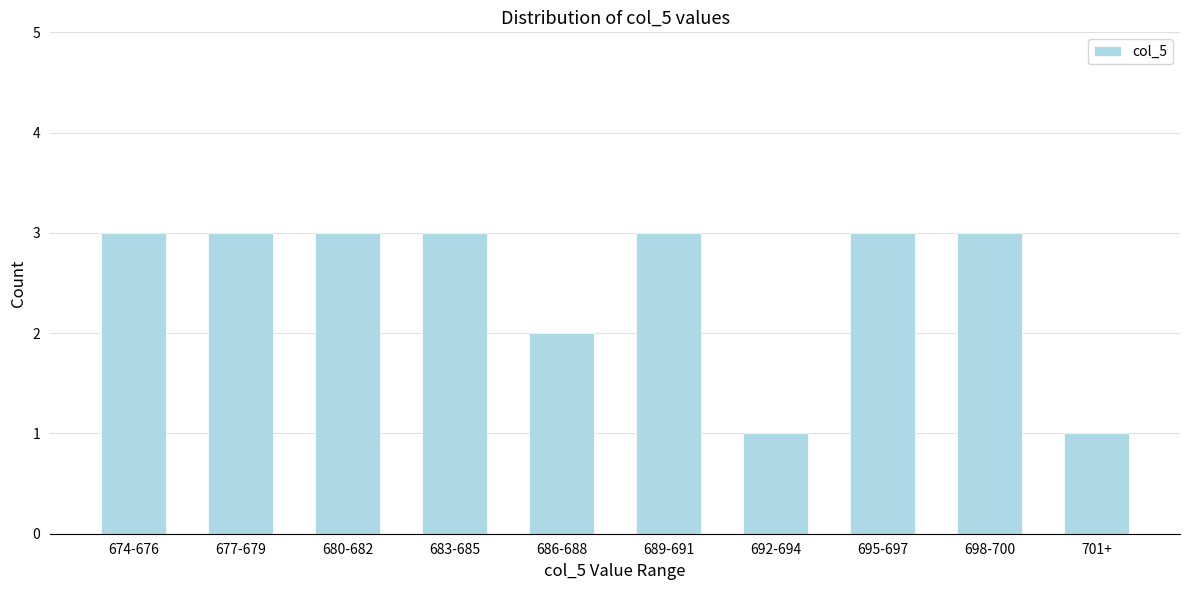

Reading left to right, transcribe all the data shown in this chart.

674-676=3	677-679=3	680-682=3	683-685=3	686-688=2	689-691=3	692-694=1	695-697=3	698-700=3	701+=1